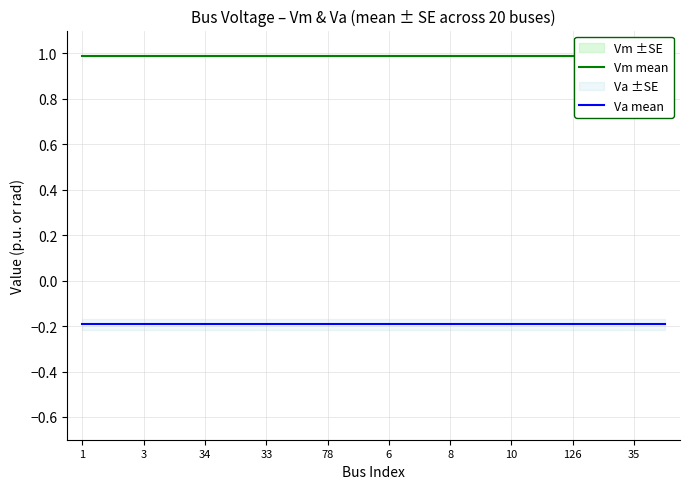

Which category has the highest value in the Va mean series?

1